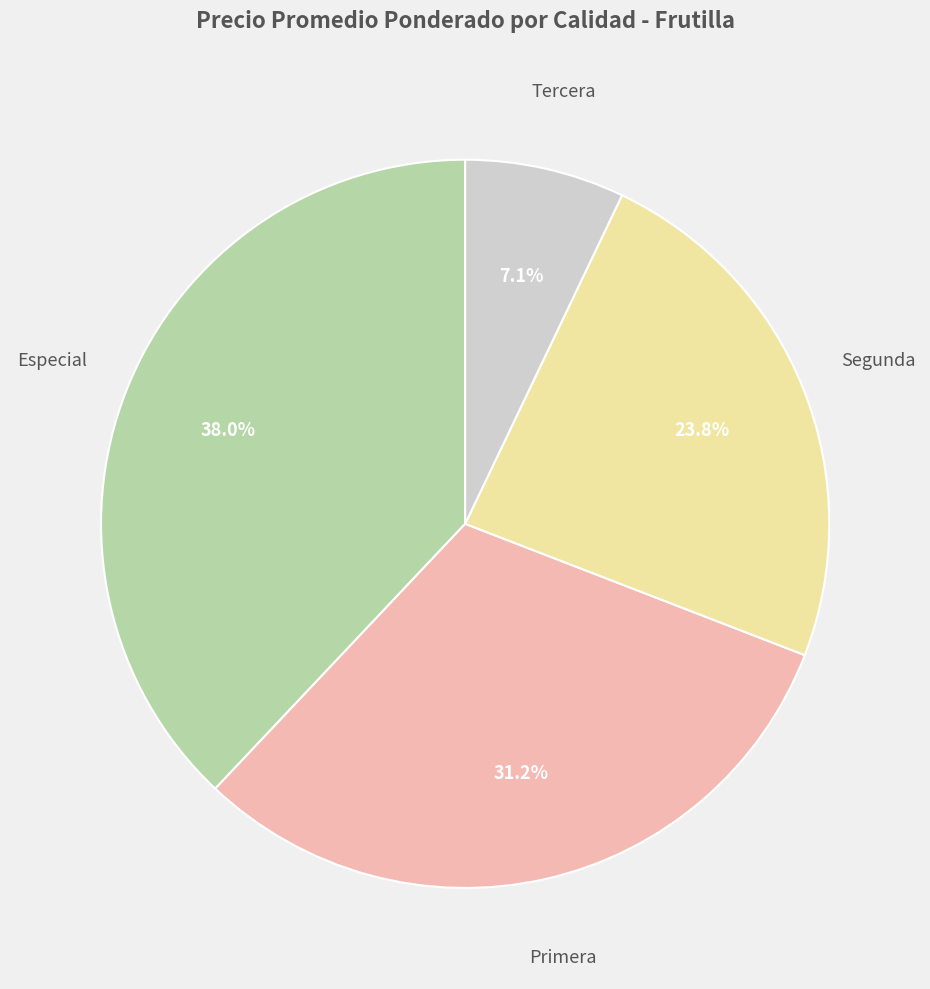

Which has a higher value, Especial or Tercera?

Especial